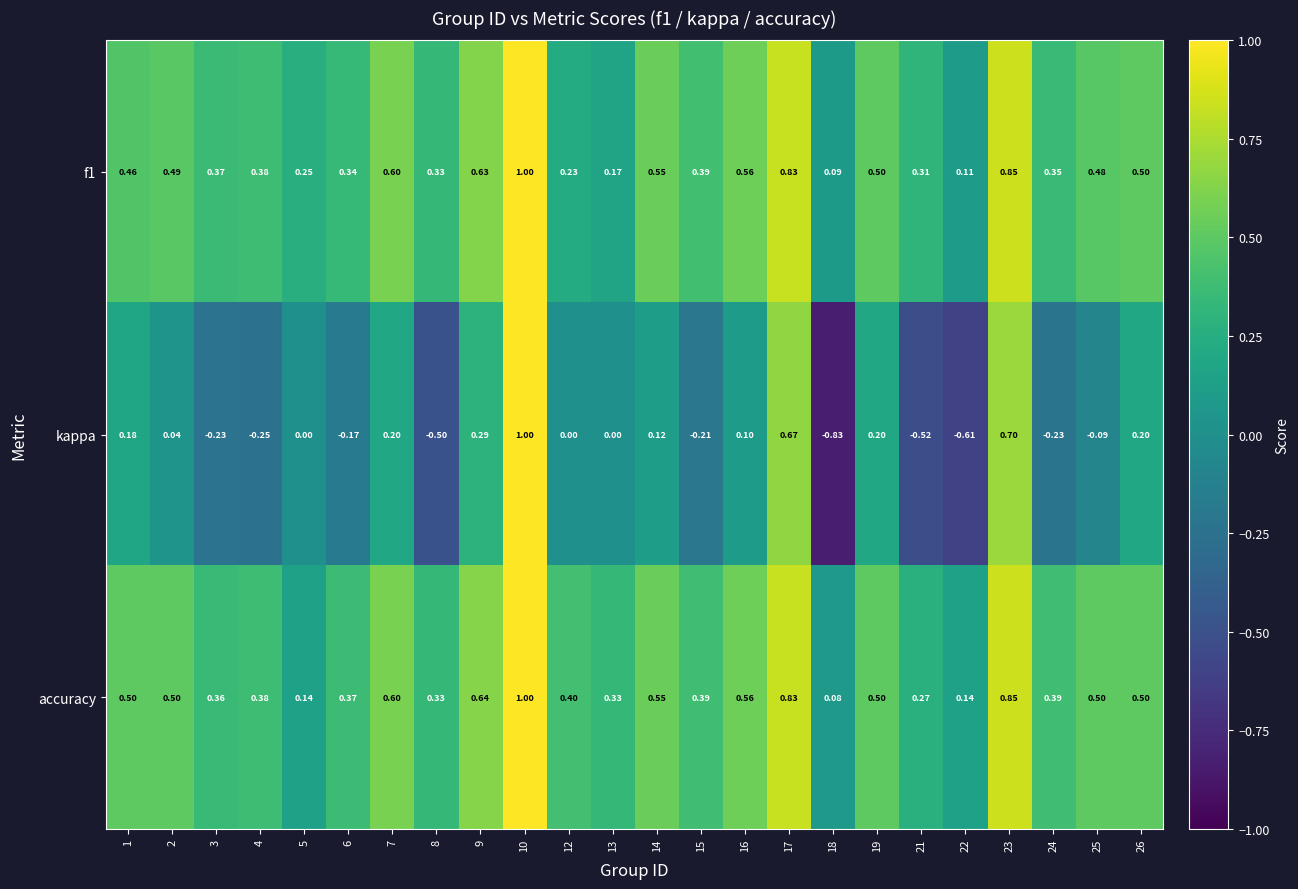

What is the greatest value displayed?

1.0